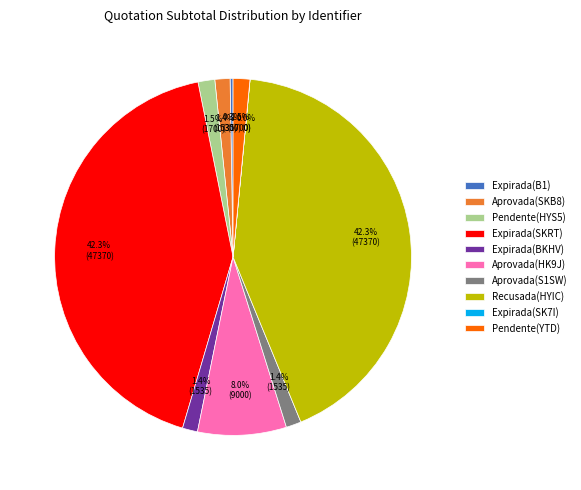

What percentage do Pendente(YTD) and Aprovada(HK9J) together represent?

9.5%